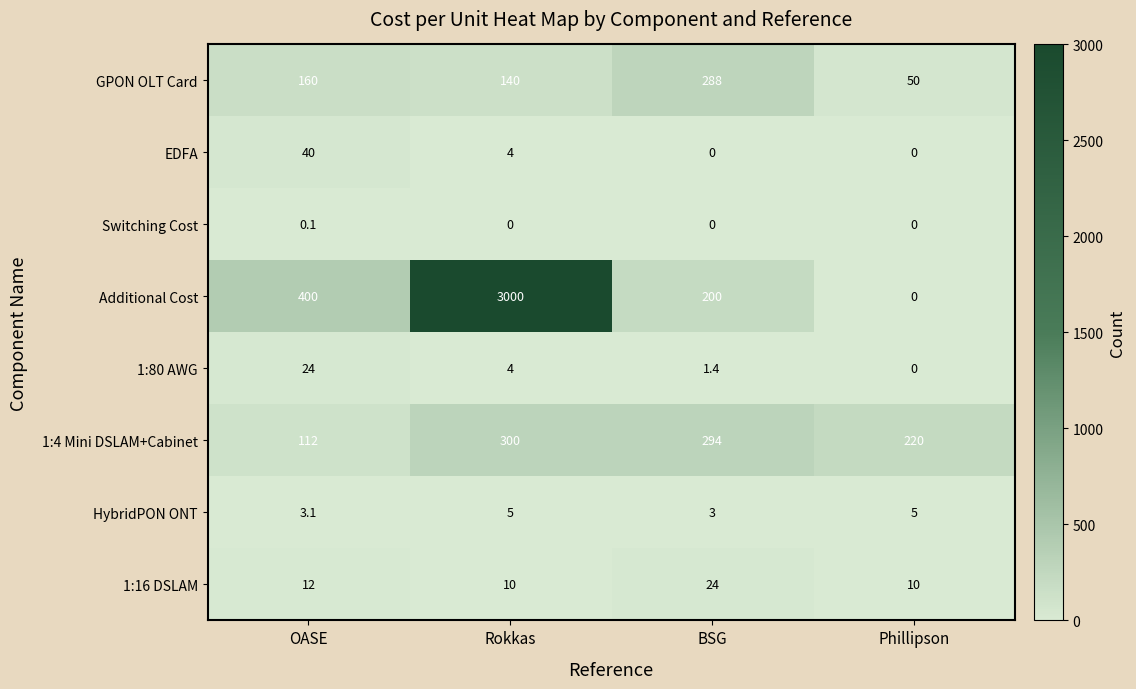

What is the approximate value of 1:16 DSLAM at Phillipson?

10.0